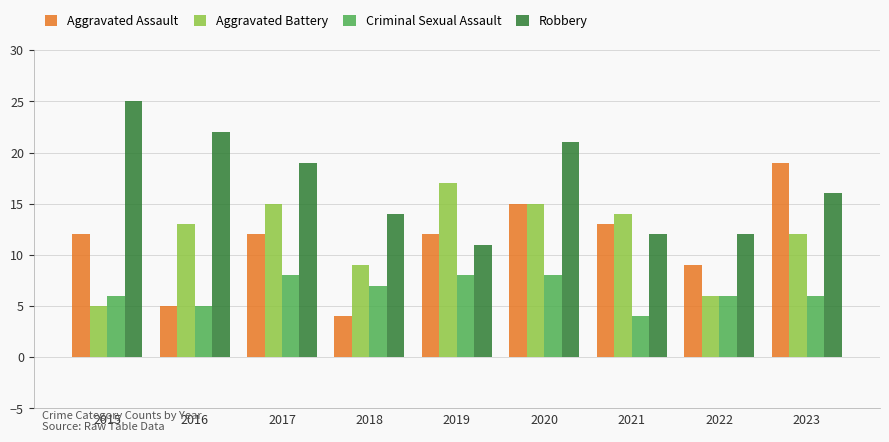

Which series has the largest total across all categories?

Robbery